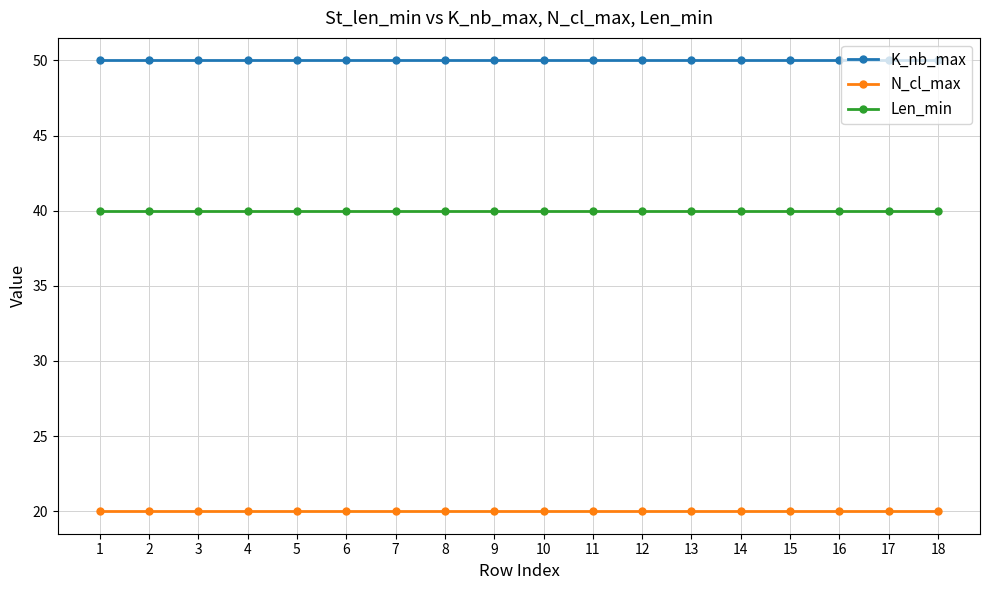

The K_nb_max series shows 66 at 12. True or false?

False